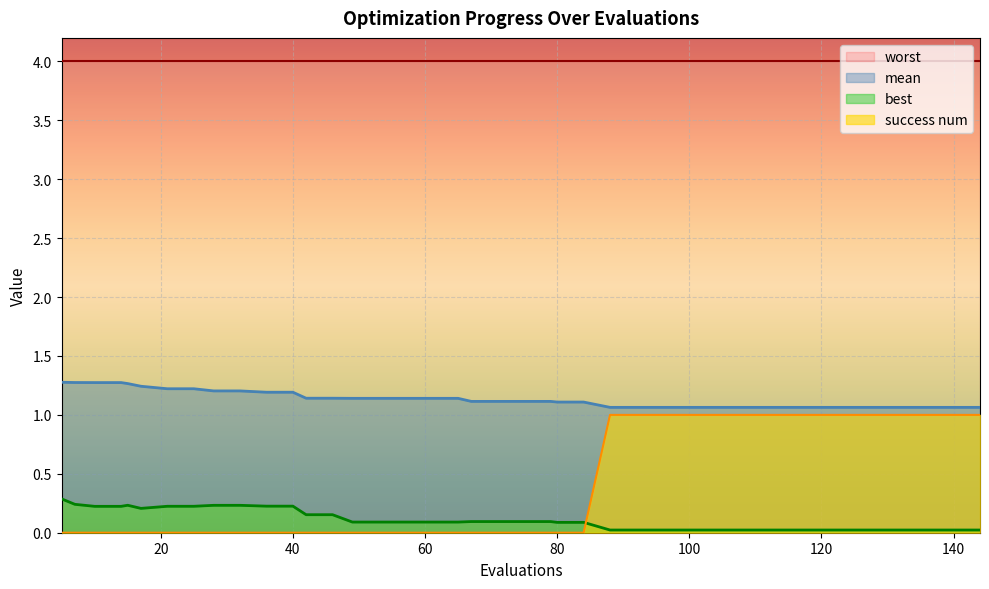

True or false: mean and best cross at least once.

False